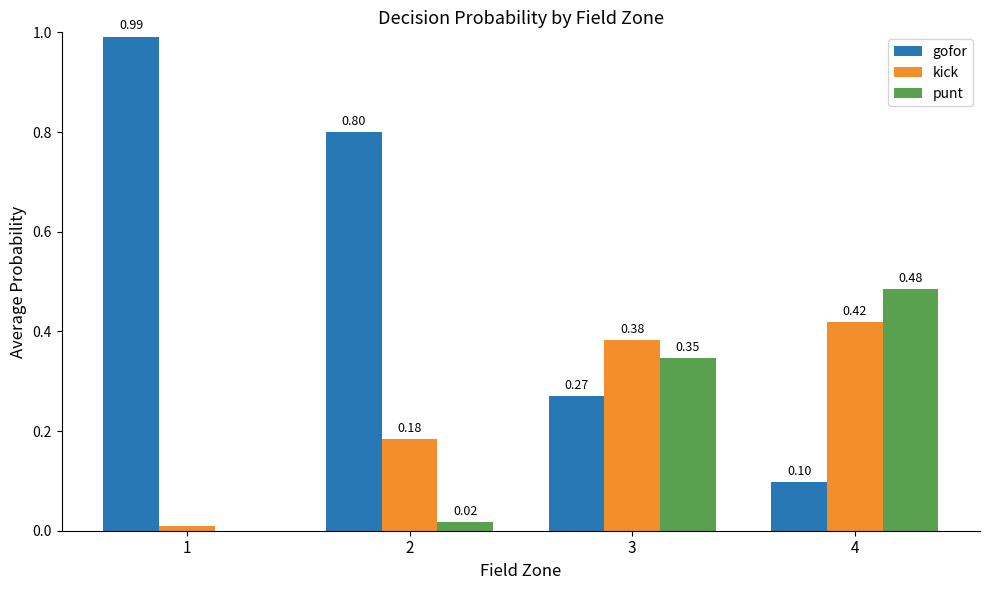

Between 1 and 3, which series saw the biggest shift?

gofor